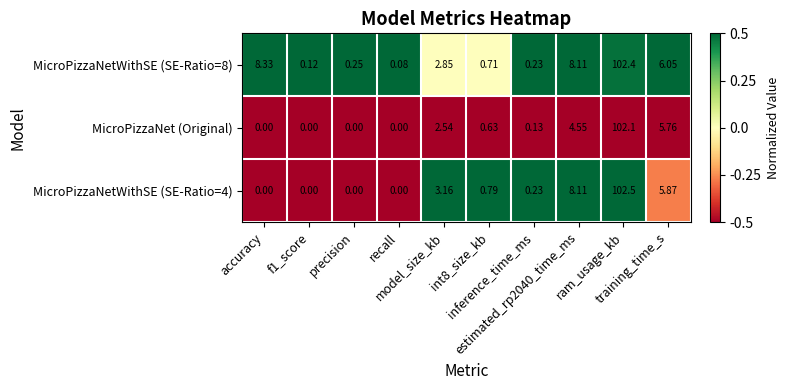

Reading right to left, extract all data points from this chart.

MicroPizzaNetWithSE (SE-Ratio=8): training_time_s=6.0	ram_usage_kb=102.4	estimated_rp2040_time_ms=8.1	inference_time_ms=0.2	int8_size_kb=0.7	model_size_kb=2.9	recall=0.1	precision=0.2	f1_score=0.1	accuracy=8.3
MicroPizzaNet (Original): training_time_s=5.8	ram_usage_kb=102.1	estimated_rp2040_time_ms=4.5	inference_time_ms=0.1	int8_size_kb=0.6	model_size_kb=2.5	recall=0.0	precision=0.0	f1_score=0.0	accuracy=0.0
MicroPizzaNetWithSE (SE-Ratio=4): training_time_s=5.9	ram_usage_kb=102.5	estimated_rp2040_time_ms=8.1	inference_time_ms=0.2	int8_size_kb=0.8	model_size_kb=3.2	recall=0.0	precision=0.0	f1_score=0.0	accuracy=0.0